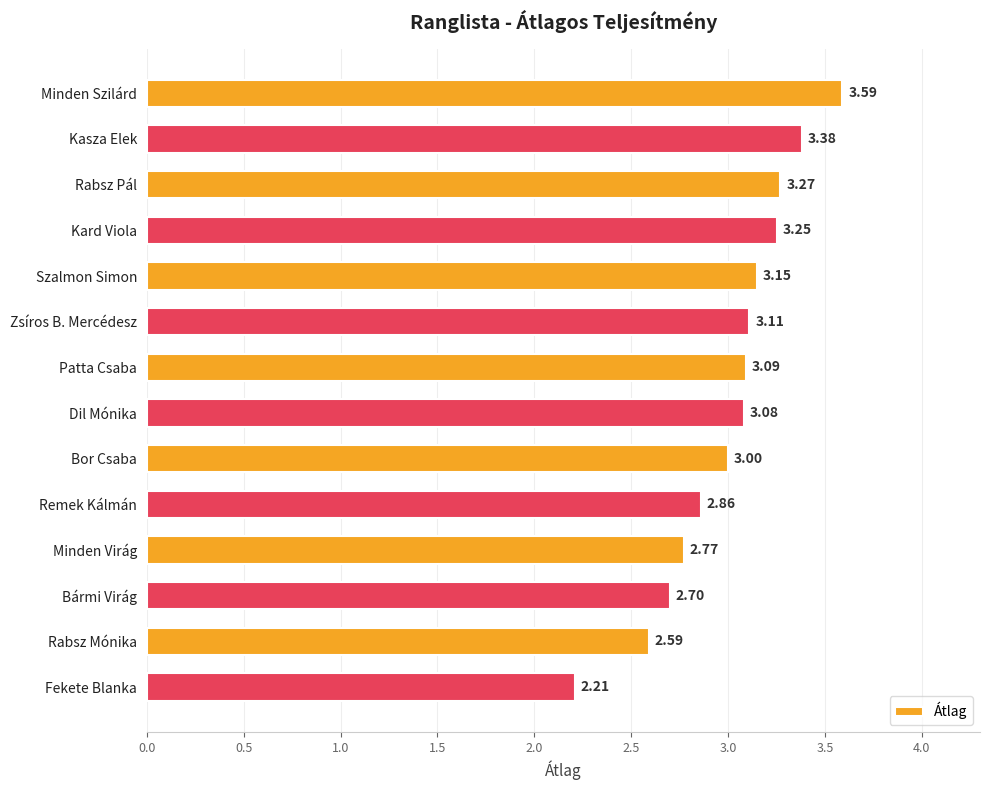

Rank the categories by value from lowest to highest.

Fekete Blanka, Rabsz Mónika, Bármi Virág, Minden Virág, Remek Kálmán, Bor Csaba, Dil Mónika, Patta Csaba, Zsíros B. Mercédesz, Szalmon Simon, Kard Viola, Rabsz Pál, Kasza Elek, Minden Szilárd